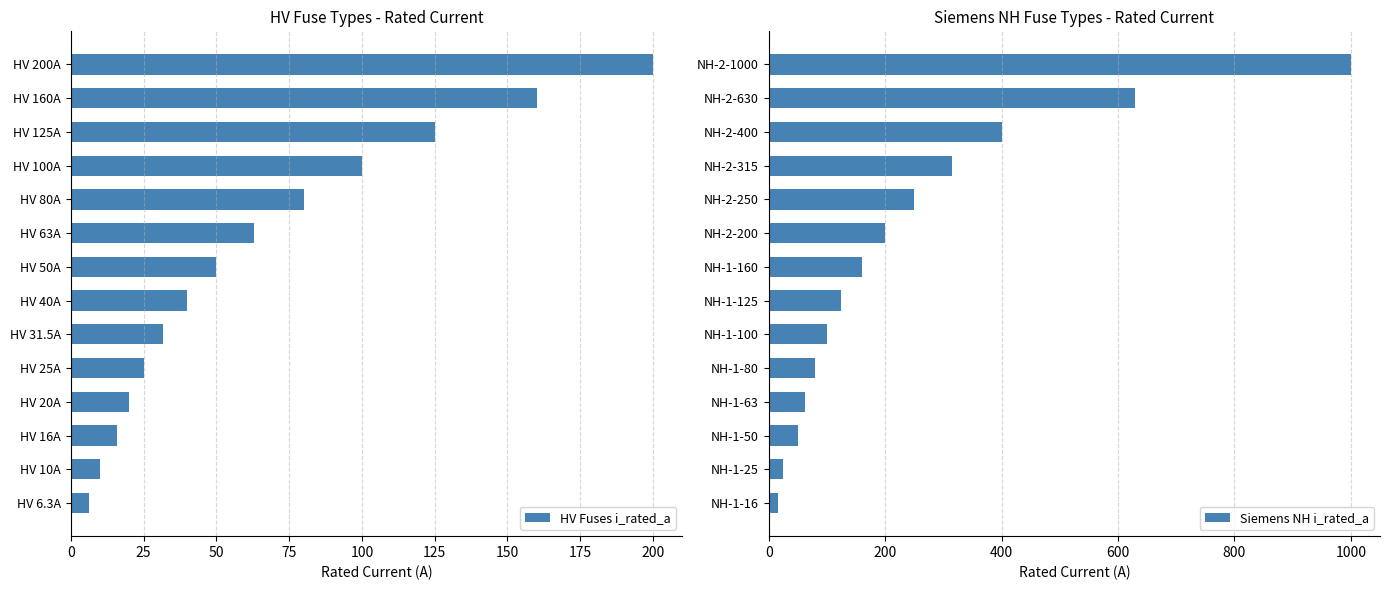

What is the sum of the HV Fuses i_rated_a values at HV 25A and HV 31.5A?

56.5